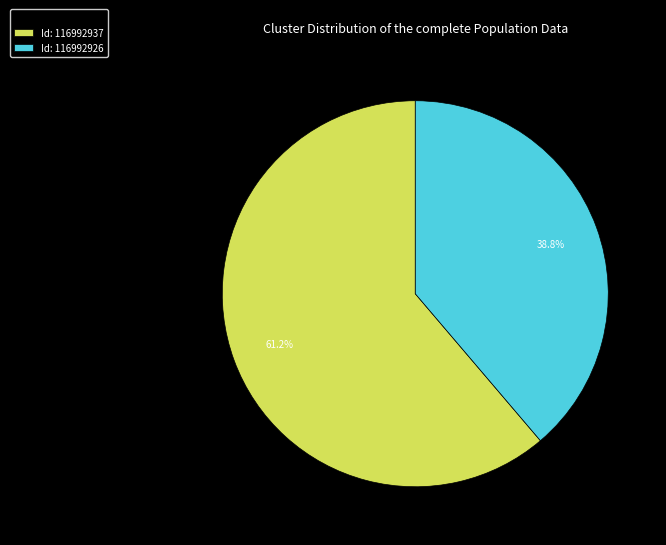

Which category has the smallest portion of the pie?

Id: 116992926